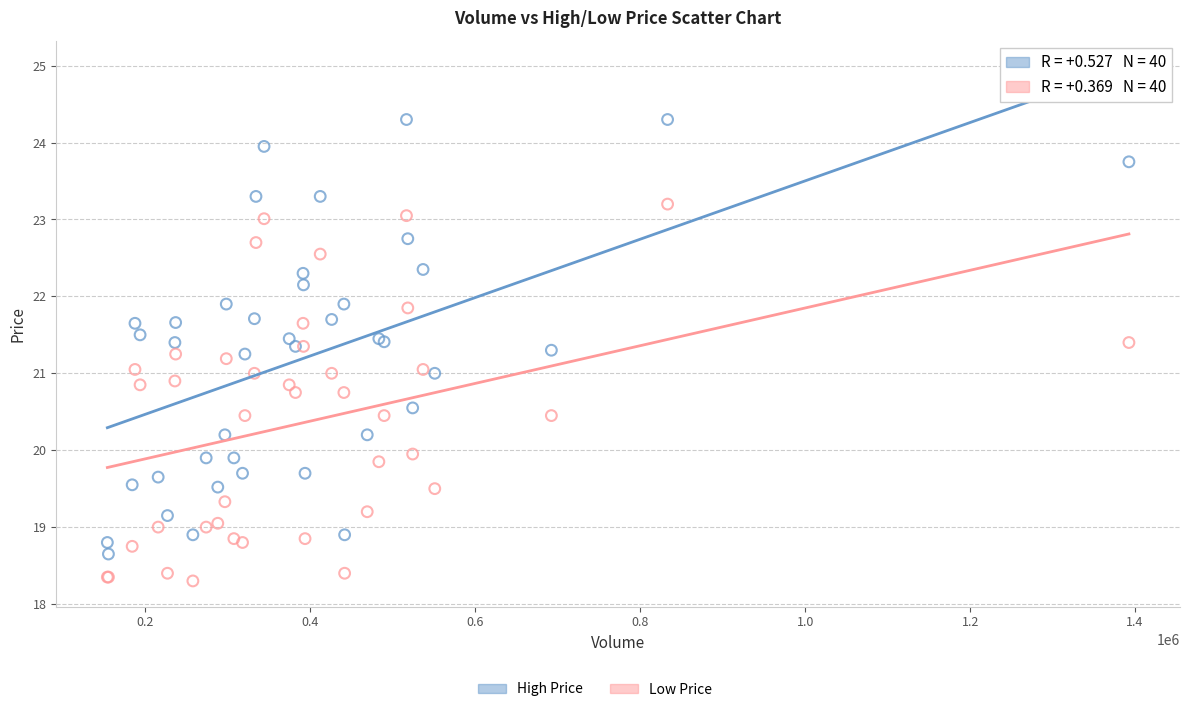

What is the X range (max minus min) for the scatter plot?

1238700.0